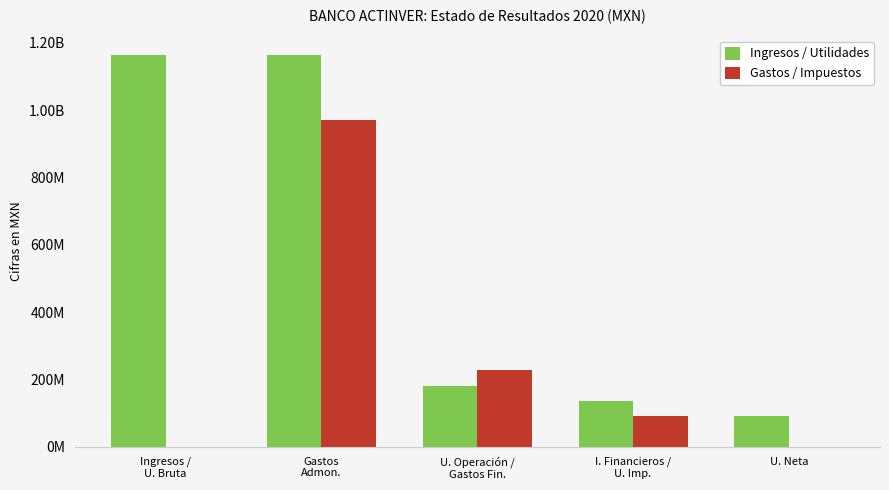

What position from the left is I. Financieros /
U. Imp.?

4